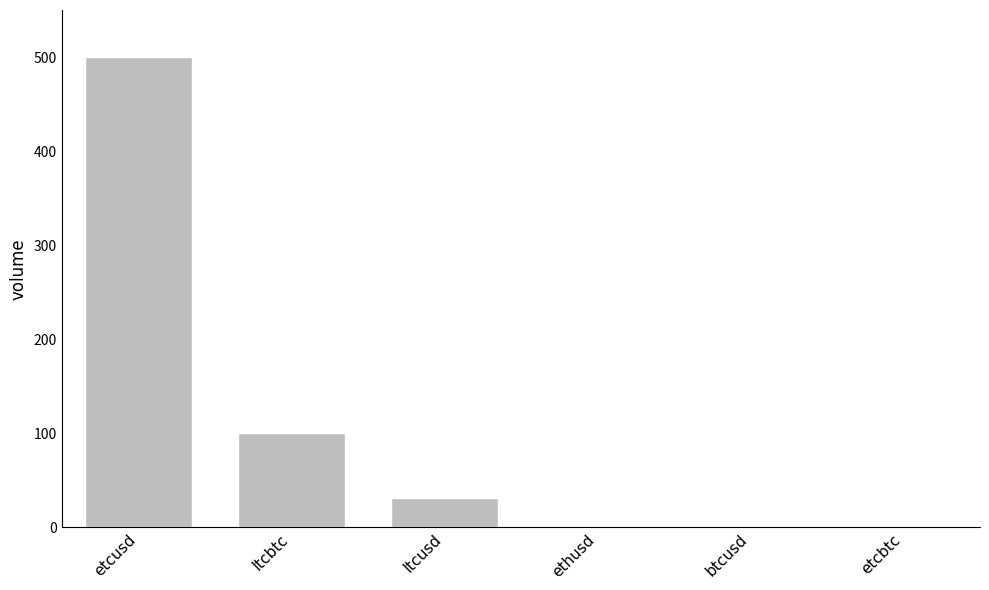

The value at ltcbtc is 100.4. True or false?

True